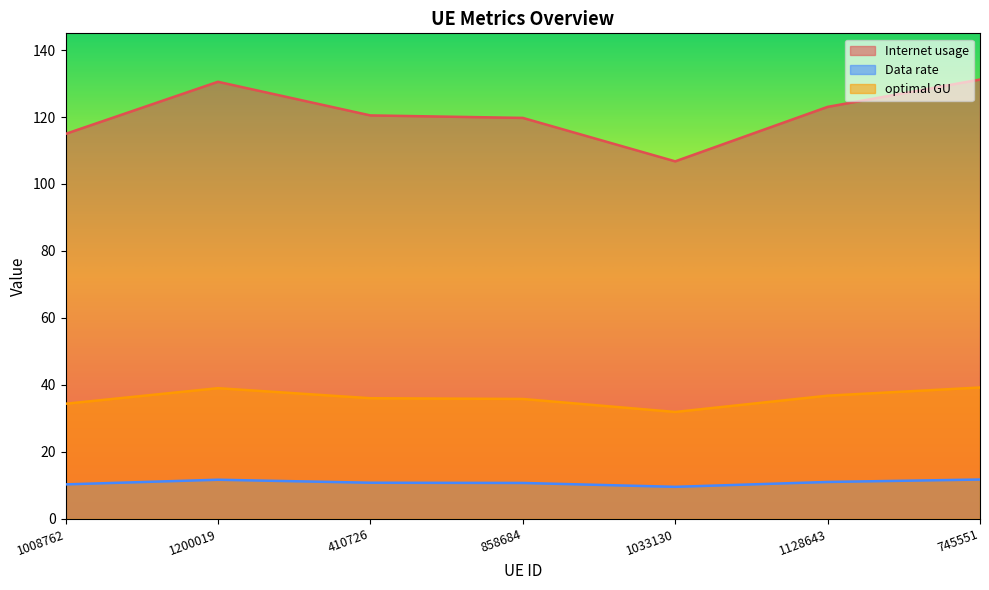

True or false: Data rate and Internet usage cross at least once.

False